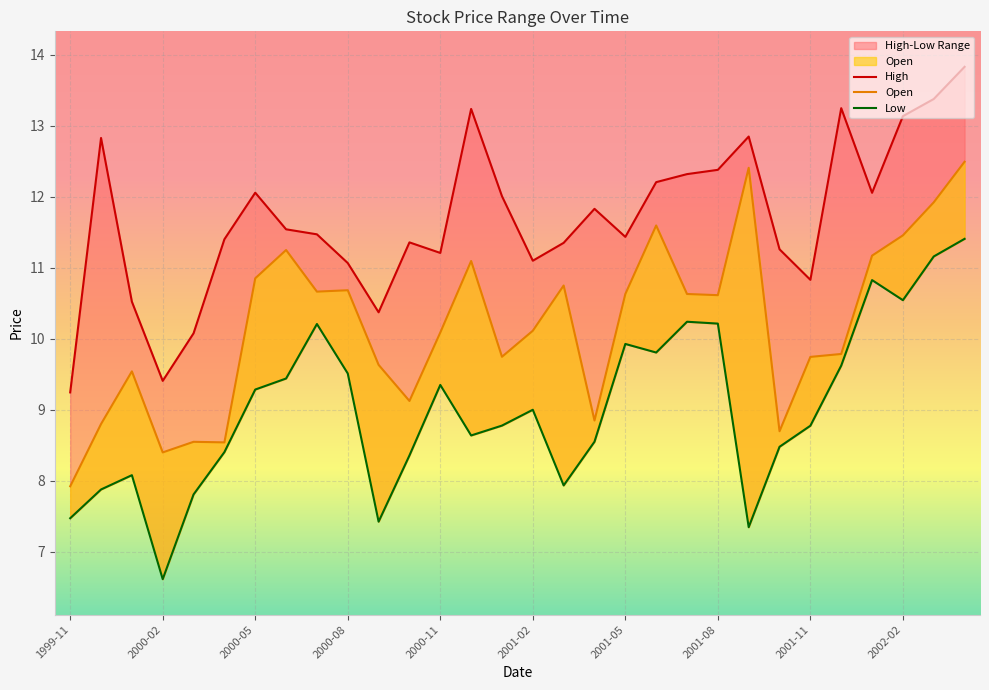

What is the difference between the highest and lowest values at 23?

2.8